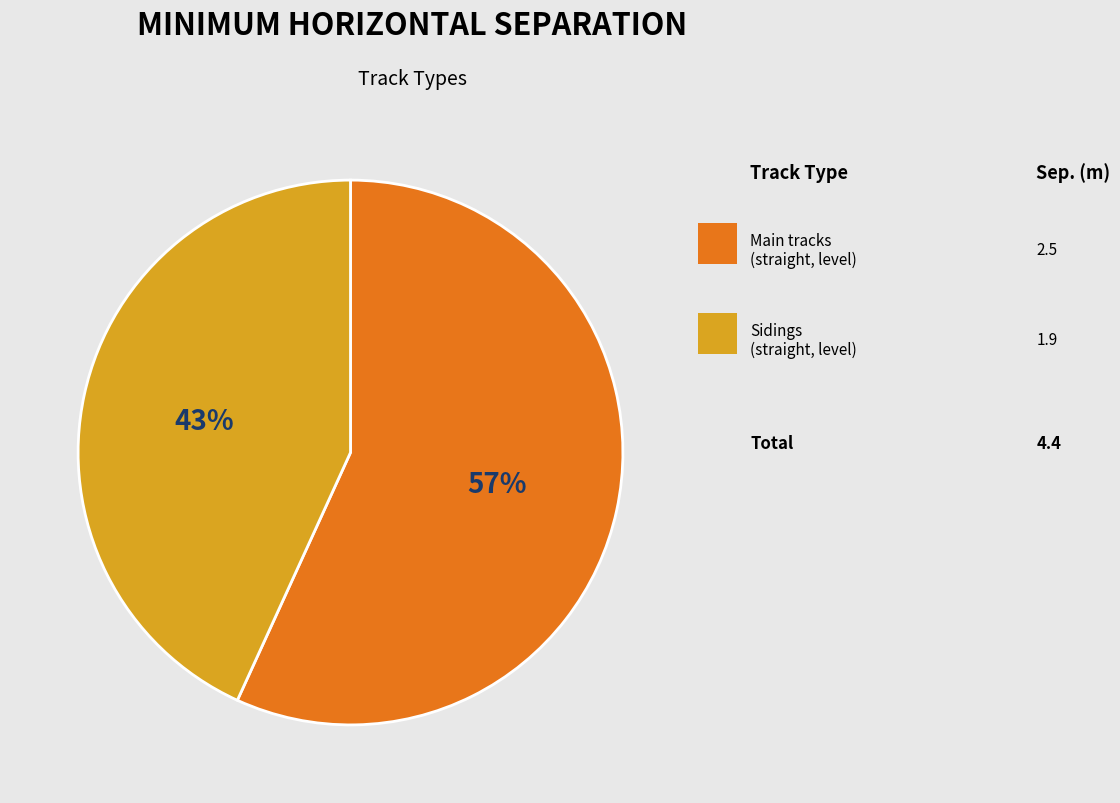

To the nearest percent, what is the average slice percentage?

50%